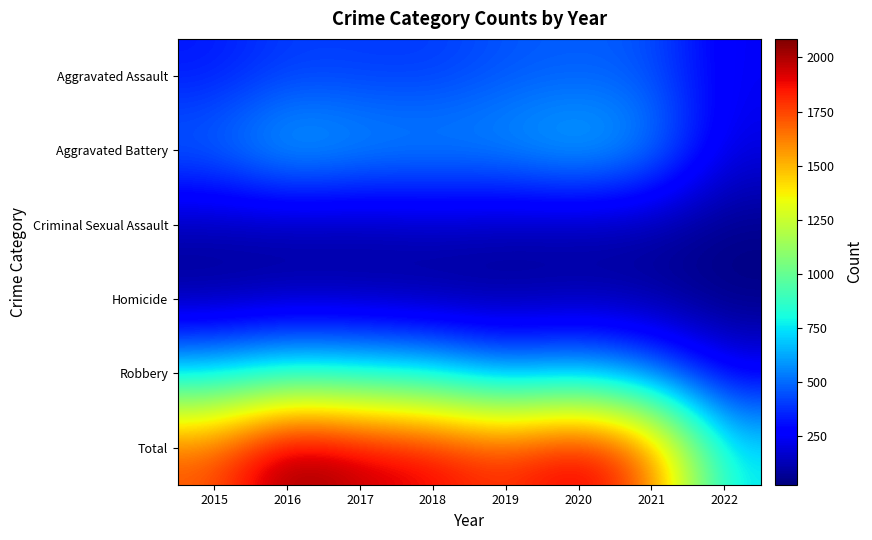

What is the spread (max minus min) of values at 2022?

725